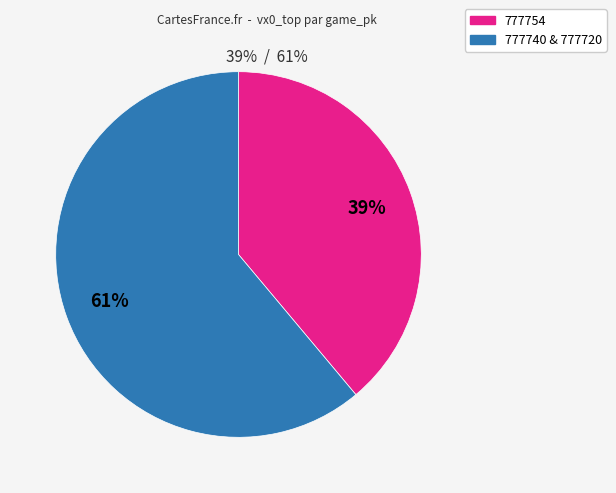

To the nearest percent, what is the difference between the largest and smallest slice percentages?

22%